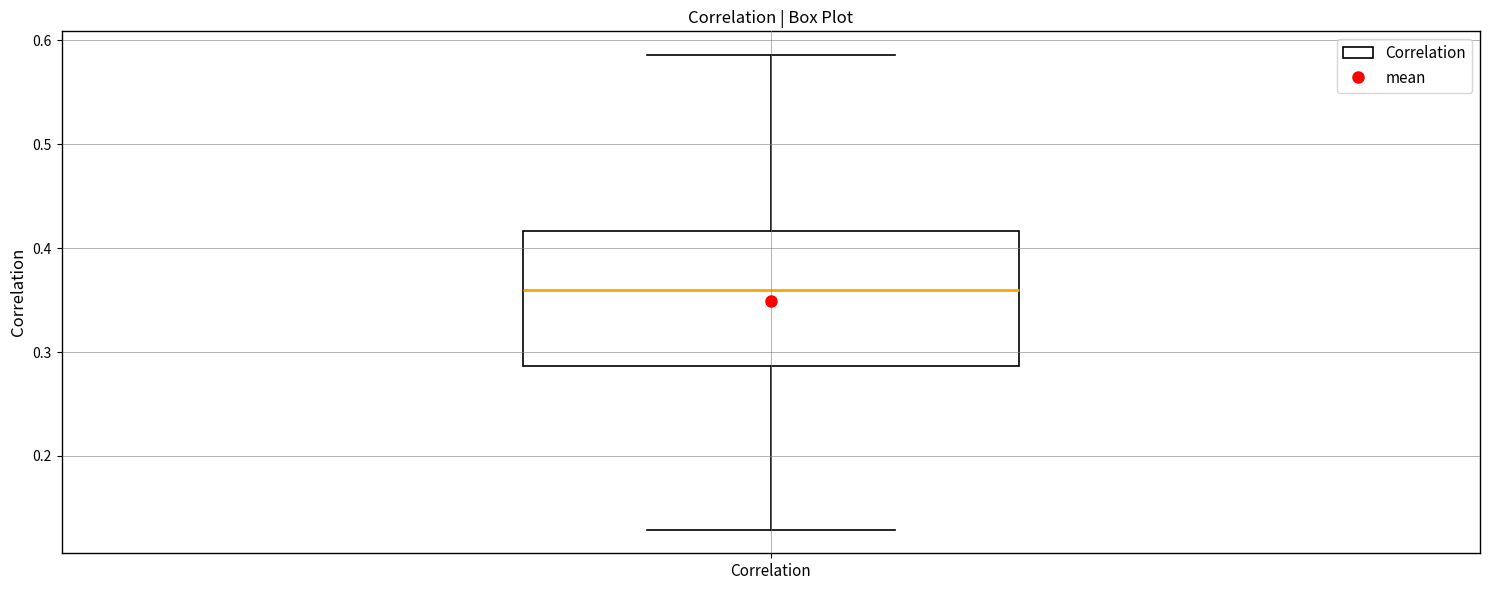

Transcribe this box plot: give where the median line is, the range the box spans, and where the two whiskers end, as read against the y-axis. The values are not printed on the chart, so give them approximately, as read against the axis.

median 0.36, box 0.29 to 0.42, whiskers 0.13 to 0.59